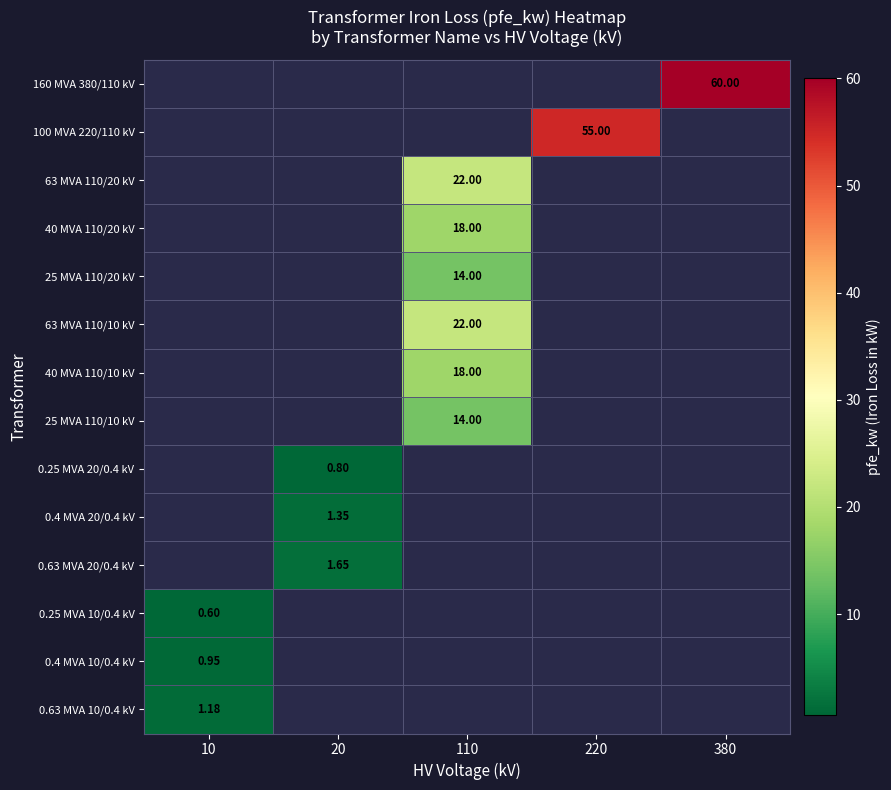

What is the total value across all series at 10?

2.7